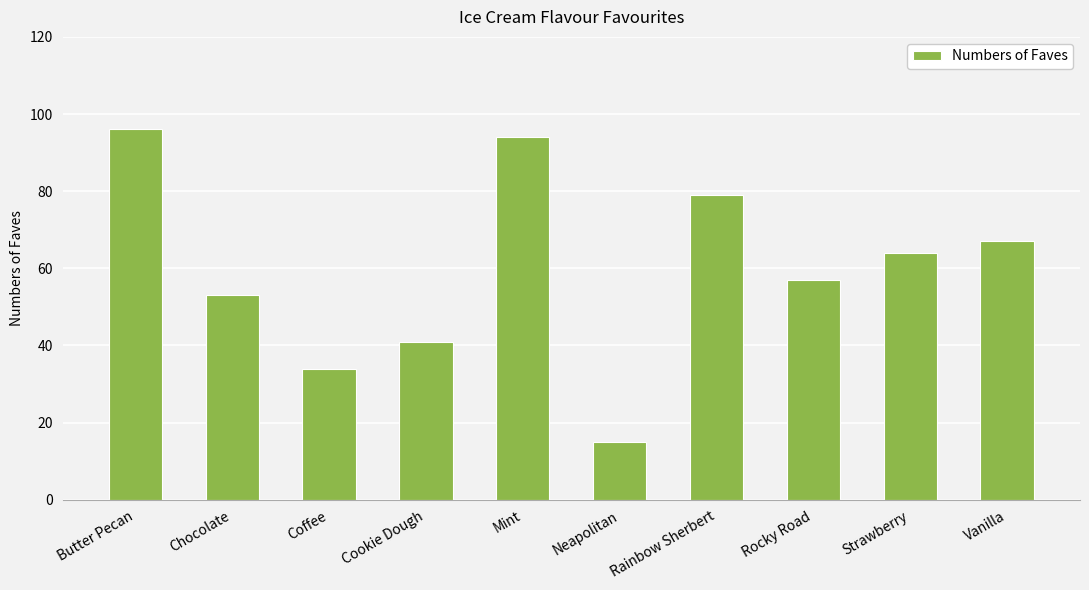

Does the chart contain stacked bars?

No